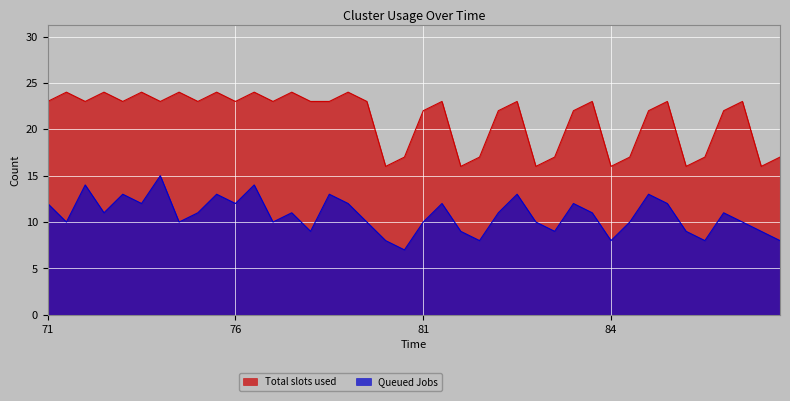

What is the total value across all series at 81?

24